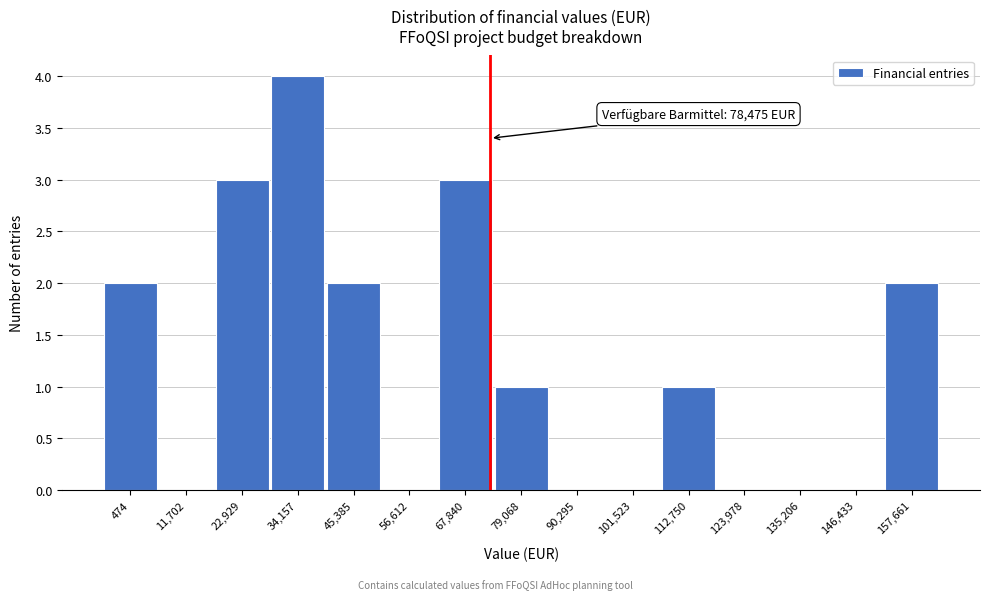

Reading right to left, what are all the values shown in this chart?

157,661=2	146,433=0	135,206=0	123,978=0	112,750=1	101,523=0	90,295=0	79,068=1	67,840=3	56,612=0	45,385=2	34,157=4	22,929=3	11,702=0	474=2